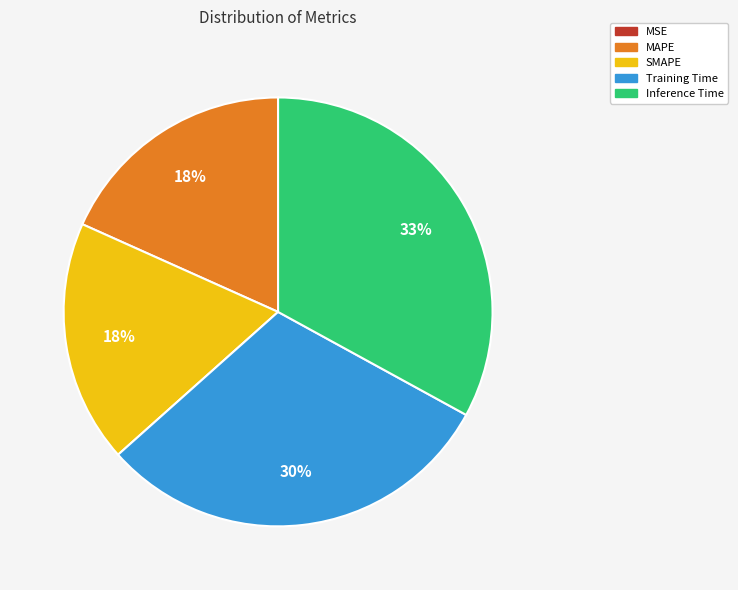

True or false: SMAPE accounts for 18% of the total.

True